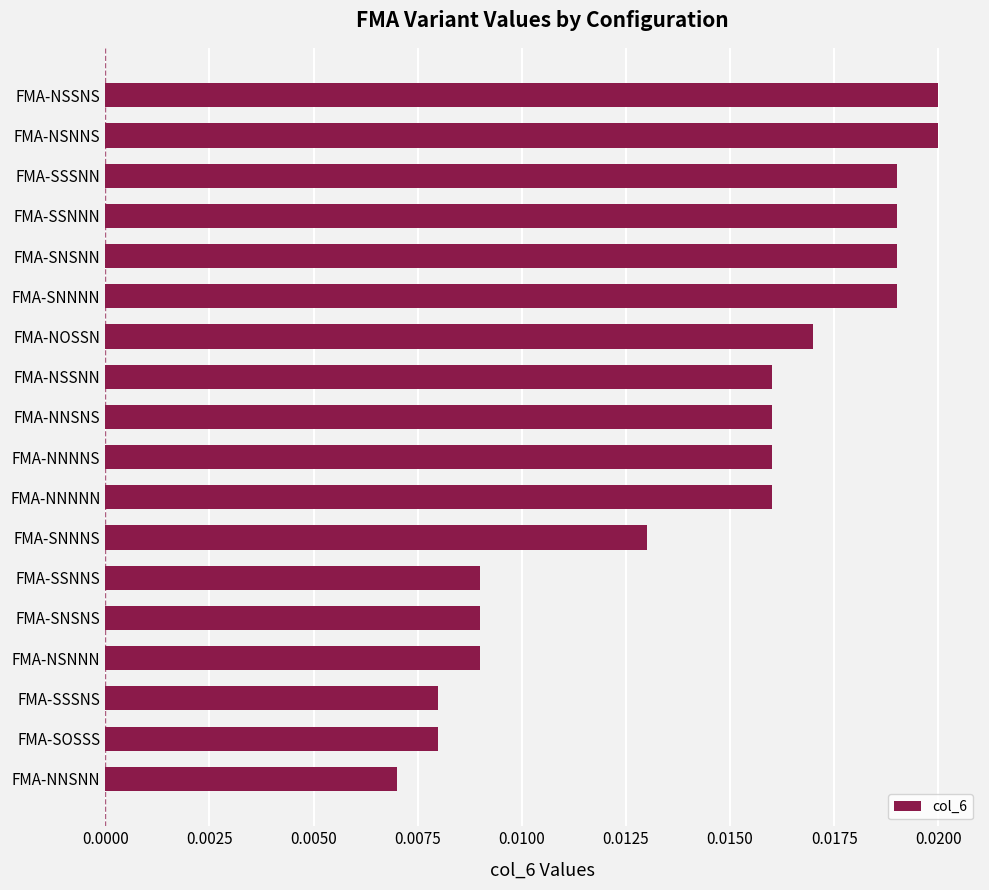

Which category has the lowest value across all series?

FMA-NNSNN